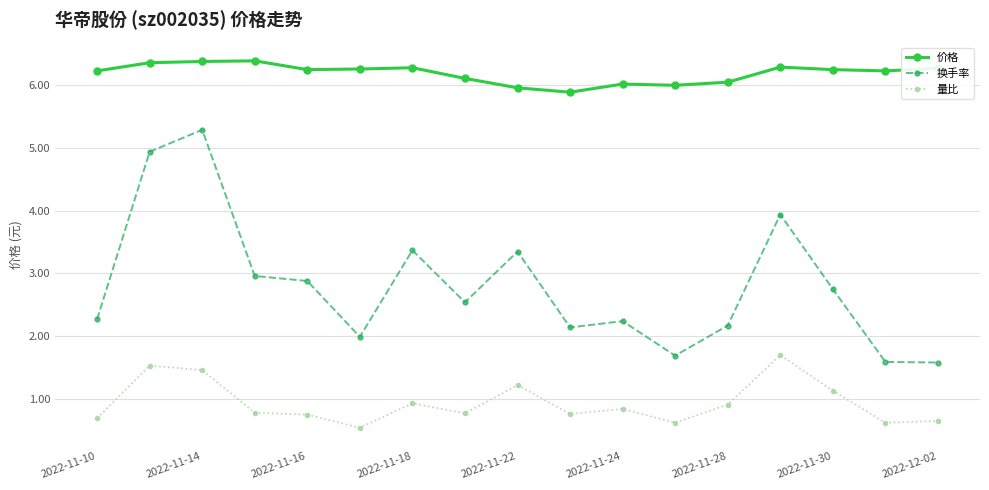

What is the highest value of the 换手率 series?

5.3